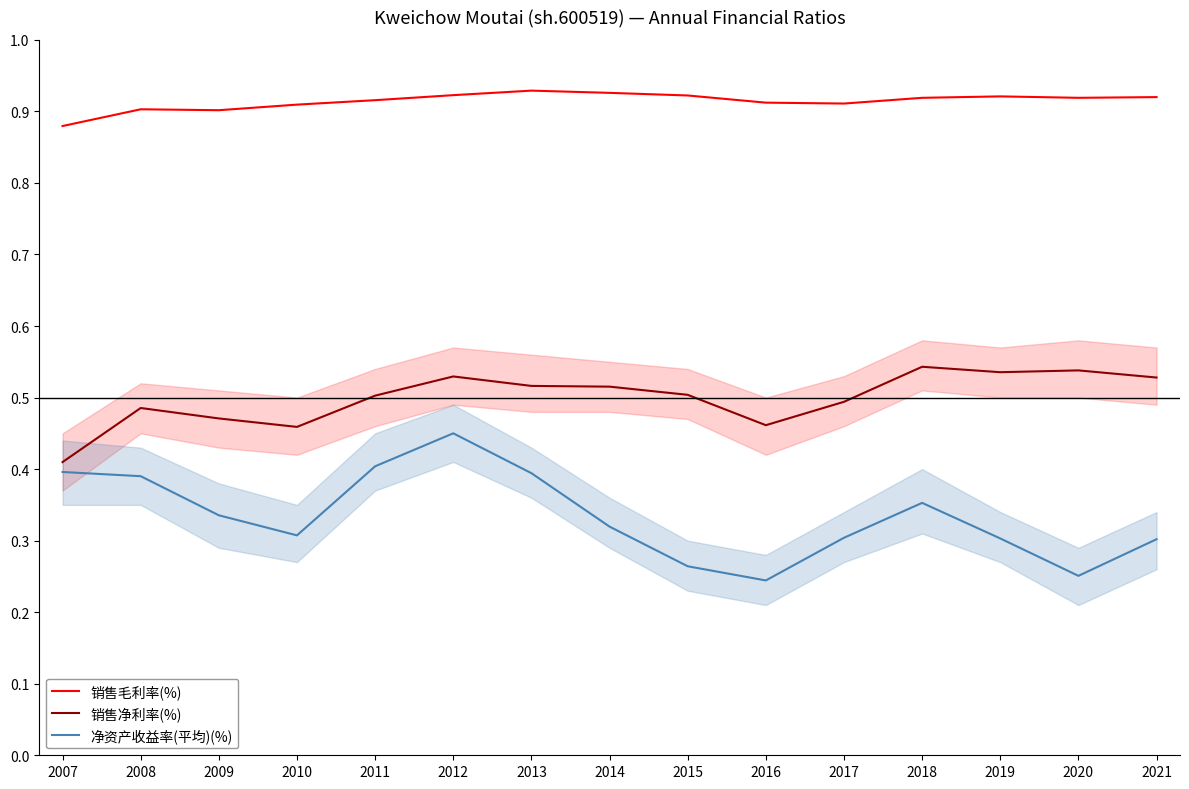

At which label does 销售毛利率(%) reach its minimum?

2007